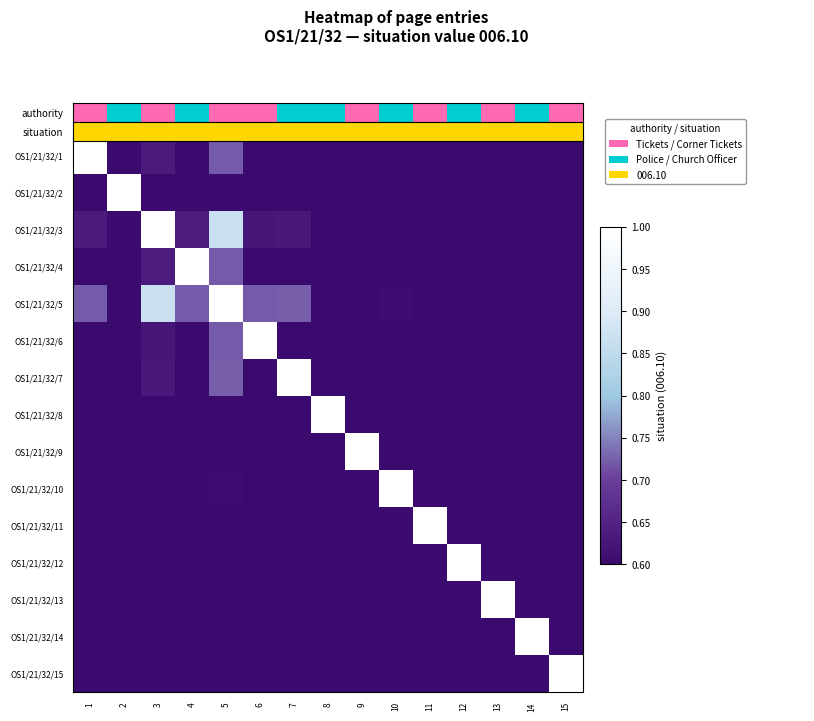

How many series are shown in this chart?

15